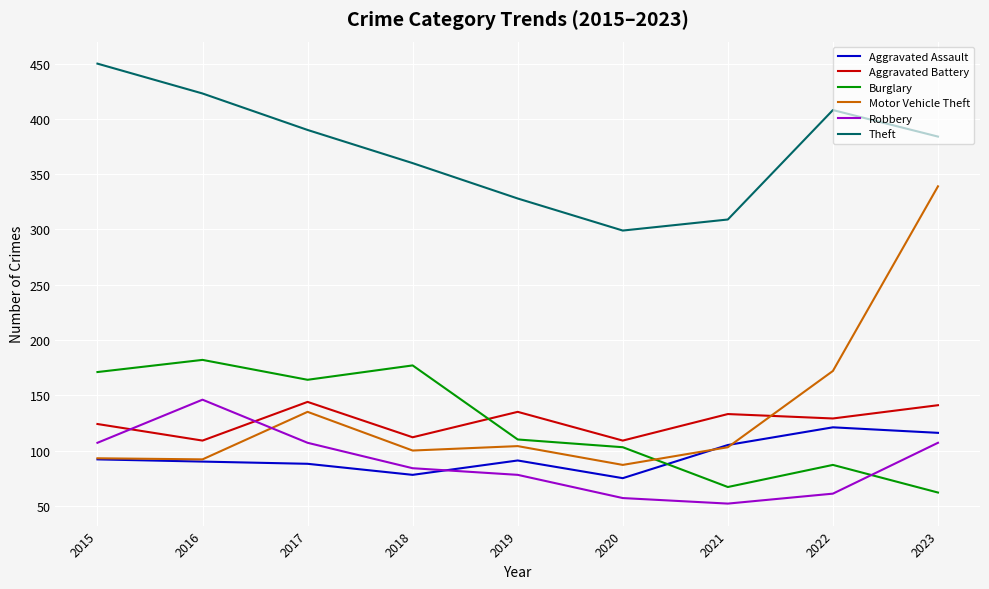

True or false: Aggravated Battery has a value of 112 at 2018.

True